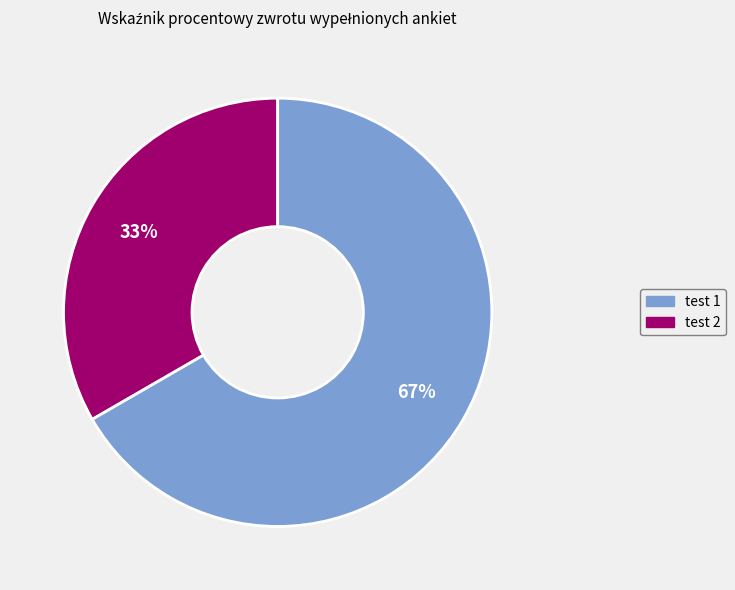

Is there any slice that represents more than half of the pie?

Yes